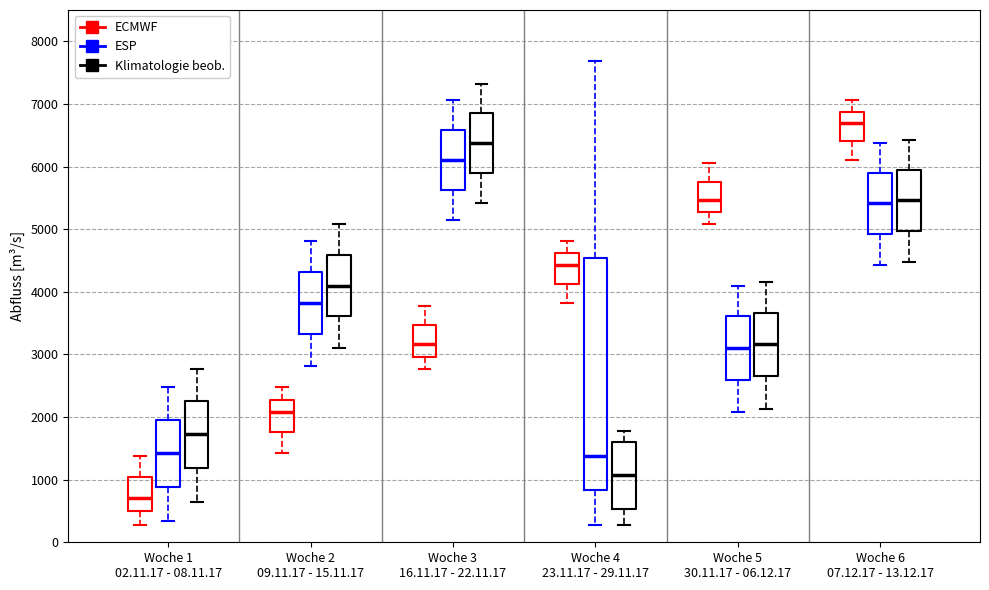

Reading left to right, read every box against the y-axis: the position of its median line, the range the box covers, and the ends of its whiskers. The values are not printed on the chart, so give them approximately, as read against the axis.

Woche 1 02.11.17 - 08.11.17 (ECMWF): median 700, box 500 to 1000, whiskers 300 to 1400
Woche 1 02.11.17 - 08.11.17 (ESP): median 1400, box 900 to 2000, whiskers 300 to 2500
Woche 1 02.11.17 - 08.11.17 (Klimatologie beob.): median 1700, box 1200 to 2300, whiskers 600 to 2800
Woche 2 09.11.17 - 15.11.17 (ECMWF): median 2100, box 1800 to 2300, whiskers 1400 to 2500
Woche 2 09.11.17 - 15.11.17 (ESP): median 3800, box 3300 to 4300, whiskers 2800 to 4800
Woche 2 09.11.17 - 15.11.17 (Klimatologie beob.): median 4100, box 3600 to 4600, whiskers 3100 to 5100
Woche 3 16.11.17 - 22.11.17 (ECMWF): median 3200, box 3000 to 3500, whiskers 2800 to 3800
Woche 3 16.11.17 - 22.11.17 (ESP): median 6100, box 5600 to 6600, whiskers 5100 to 7100
Woche 3 16.11.17 - 22.11.17 (Klimatologie beob.): median 6400, box 5900 to 6800, whiskers 5400 to 7300
Woche 4 23.11.17 - 29.11.17 (ECMWF): median 4400, box 4100 to 4600, whiskers 3800 to 4800
Woche 4 23.11.17 - 29.11.17 (ESP): median 1400, box 800 to 4500, whiskers 300 to 7700
Woche 4 23.11.17 - 29.11.17 (Klimatologie beob.): median 1100, box 500 to 1600, whiskers 300 to 1800
Woche 5 30.11.17 - 06.12.17 (ECMWF): median 5500, box 5300 to 5800, whiskers 5100 to 6100
Woche 5 30.11.17 - 06.12.17 (ESP): median 3100, box 2600 to 3600, whiskers 2100 to 4100
Woche 5 30.11.17 - 06.12.17 (Klimatologie beob.): median 3200, box 2700 to 3700, whiskers 2100 to 4200
Woche 6 07.12.17 - 13.12.17 (ECMWF): median 6700, box 6400 to 6900, whiskers 6100 to 7100
Woche 6 07.12.17 - 13.12.17 (ESP): median 5400, box 4900 to 5900, whiskers 4400 to 6400
Woche 6 07.12.17 - 13.12.17 (Klimatologie beob.): median 5500, box 5000 to 5900, whiskers 4500 to 6400